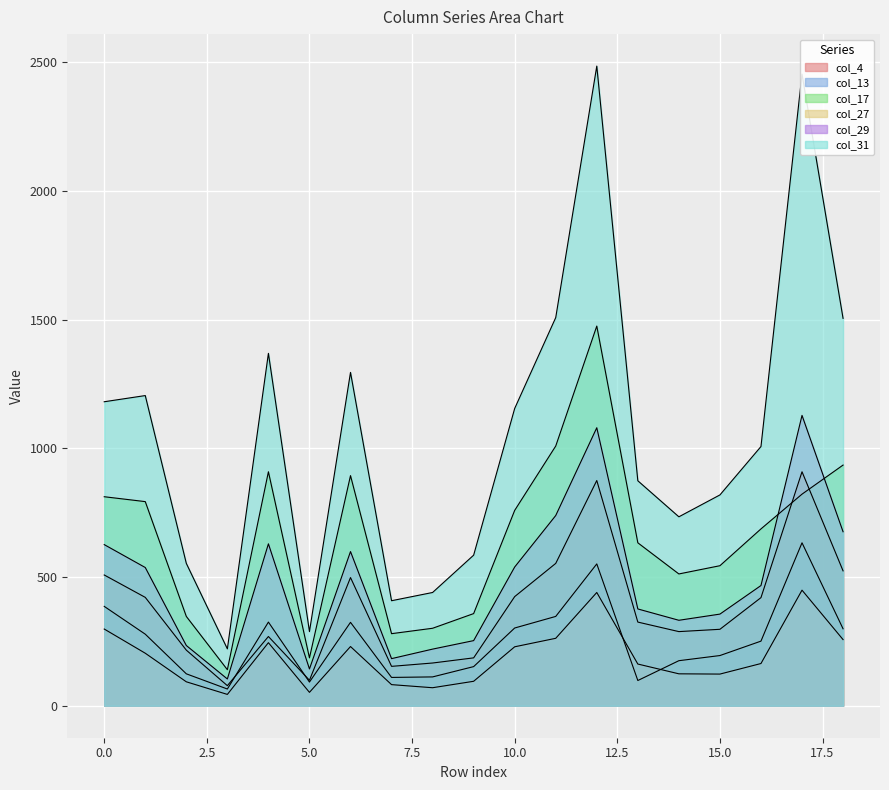

At which category is the sum across all series the highest?

12